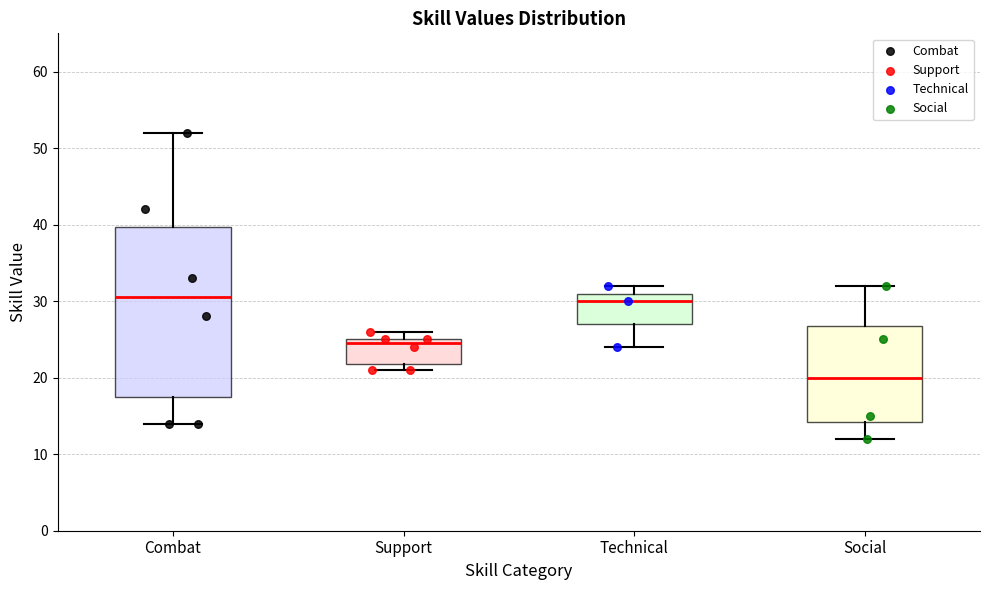

Comparing the boxes themselves (not the whiskers), which one is the tallest?

Combat